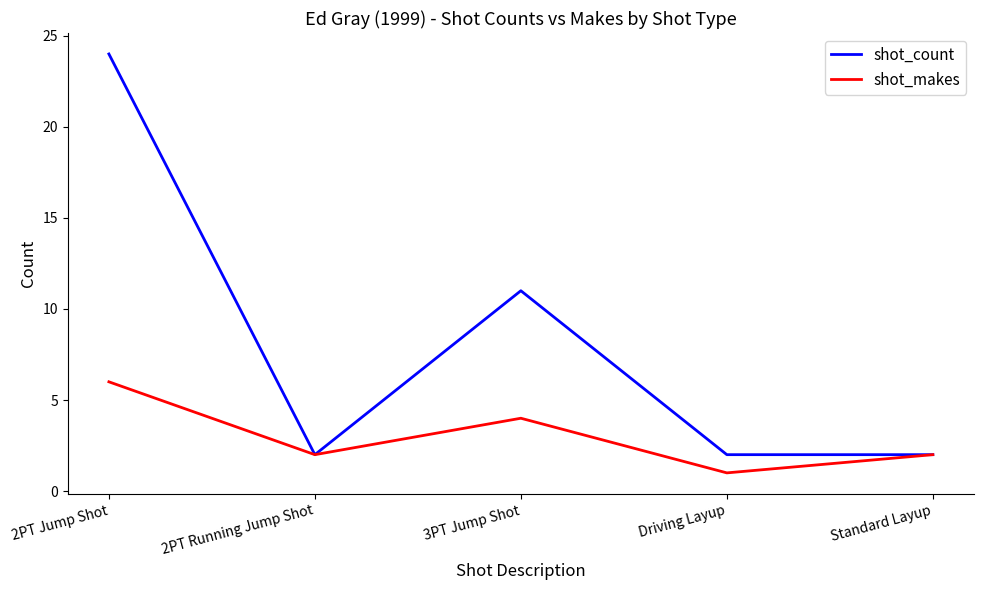

True or false: shot_count has more than 2 interior local peaks.

False